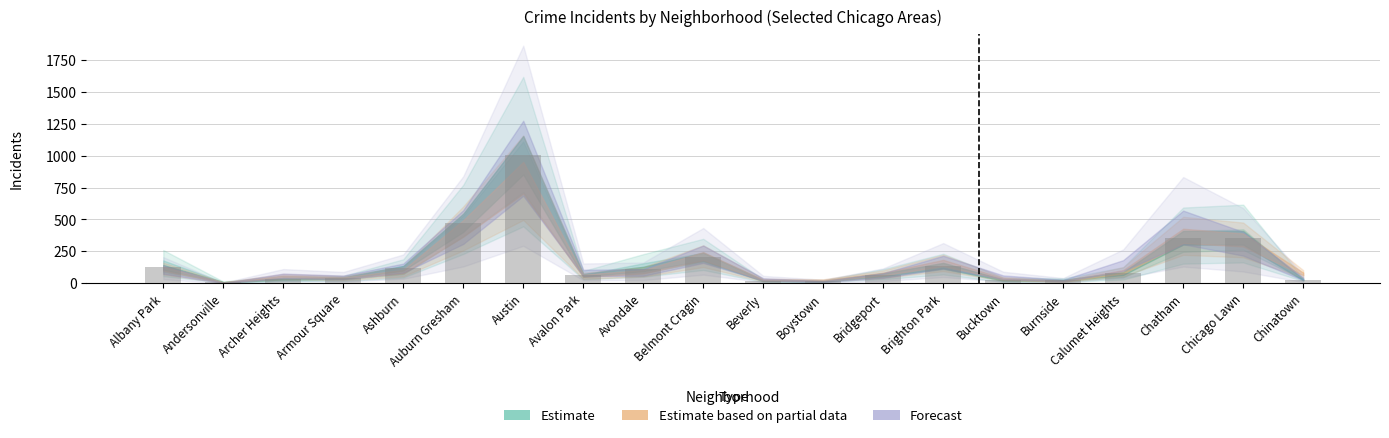

Which has a higher value, Chicago Lawn or Boystown?

Chicago Lawn